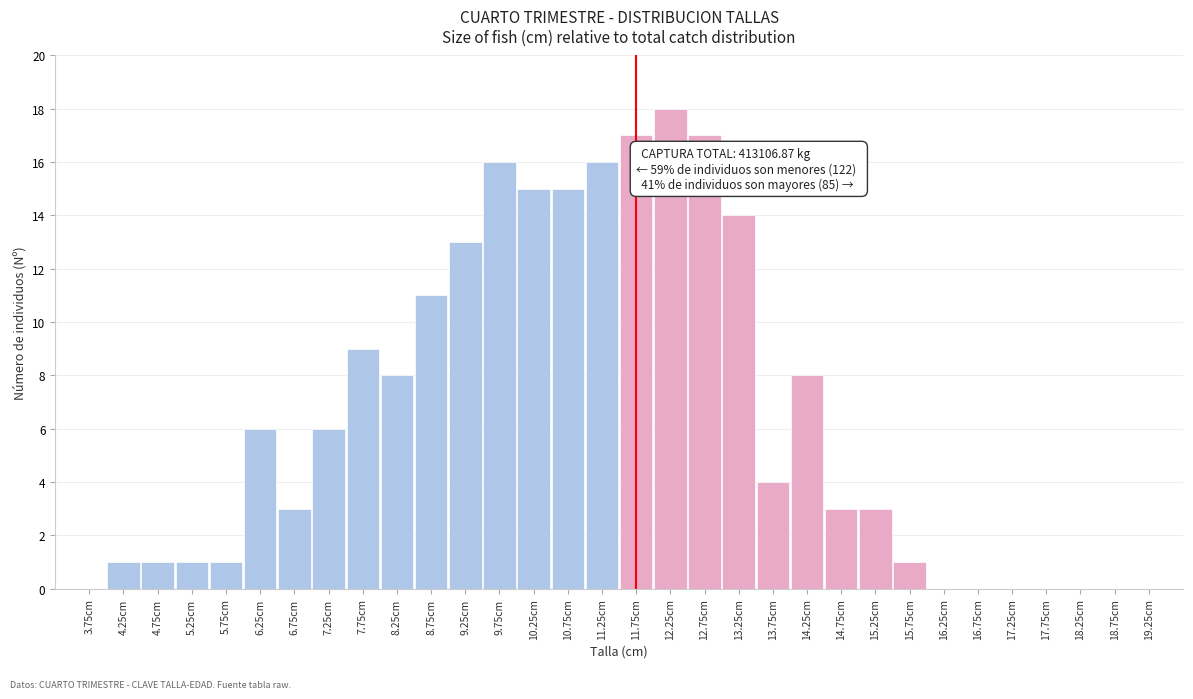

What is the sum of all values?

207